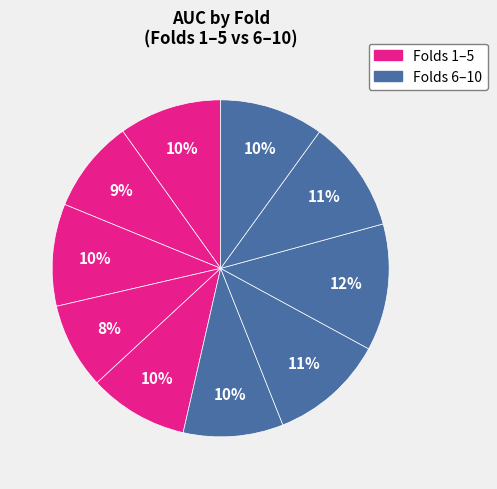

Count the number of slices in the pie.

10